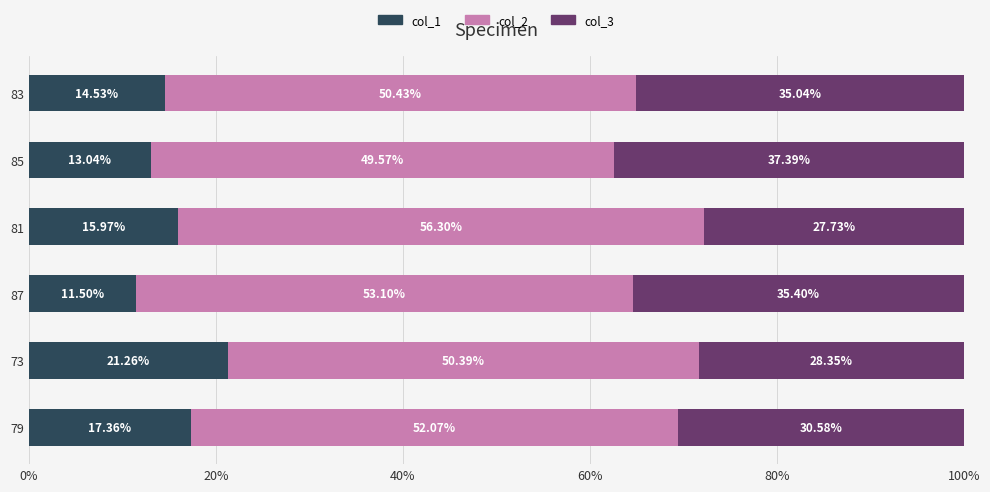

How many data points in col_1 are above 15?

3